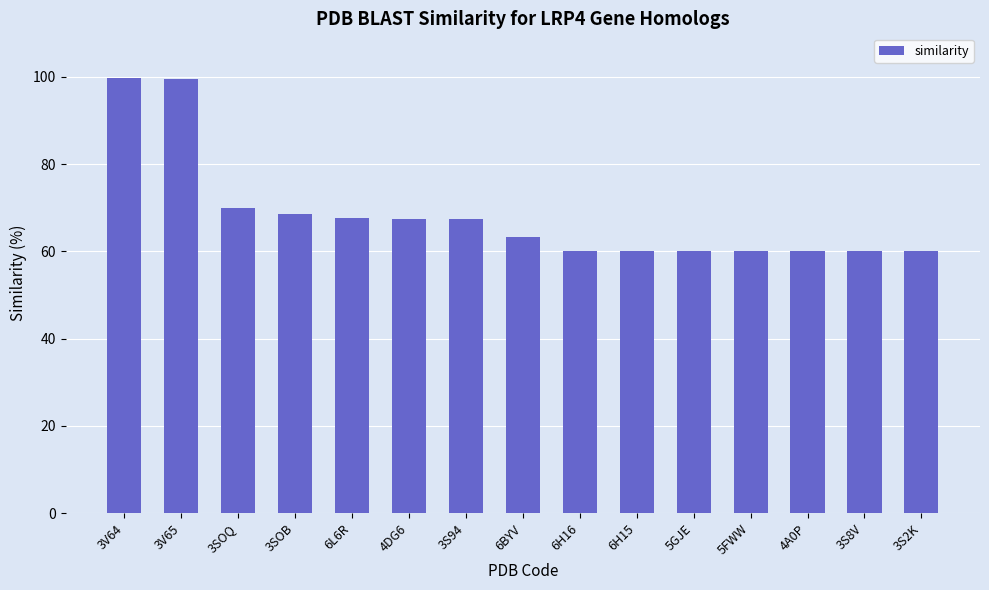

At which label does the data first exceed 63?

3V64